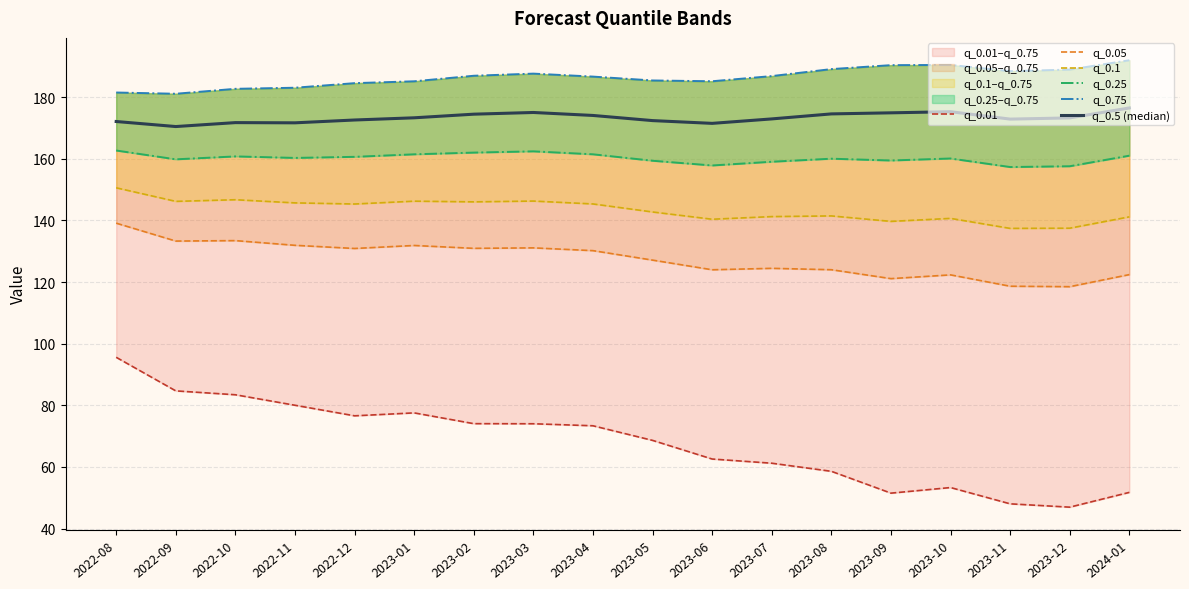

Reading left to right, transcribe all the data shown in this chart.

q_0.01: 2022-08=95.6	2022-09=84.7	2022-10=83.4	2022-11=80.0	2022-12=76.6	2023-01=77.5	2023-02=74.0	2023-03=74.0	2023-04=73.4	2023-05=68.6	2023-06=62.6	2023-07=61.2	2023-08=58.6	2023-09=51.5	2023-10=53.3	2023-11=48.0	2023-12=46.9	2024-01=51.7
q_0.05: 2022-08=139.1	2022-09=133.3	2022-10=133.5	2022-11=131.9	2022-12=130.9	2023-01=131.9	2023-02=131.0	2023-03=131.1	2023-04=130.2	2023-05=127.1	2023-06=124.0	2023-07=124.5	2023-08=124.0	2023-09=121.1	2023-10=122.3	2023-11=118.7	2023-12=118.5	2024-01=122.4
q_0.1: 2022-08=150.6	2022-09=146.2	2022-10=146.7	2022-11=145.7	2022-12=145.3	2023-01=146.3	2023-02=146.0	2023-03=146.3	2023-04=145.4	2023-05=142.8	2023-06=140.4	2023-07=141.3	2023-08=141.5	2023-09=139.7	2023-10=140.7	2023-11=137.4	2023-12=137.5	2024-01=141.2
q_0.25: 2022-08=162.7	2022-09=159.8	2022-10=160.8	2022-11=160.3	2022-12=160.7	2023-01=161.5	2023-02=162.0	2023-03=162.4	2023-04=161.5	2023-05=159.4	2023-06=157.9	2023-07=159.1	2023-08=160.1	2023-09=159.5	2023-10=160.1	2023-11=157.3	2023-12=157.6	2024-01=161.0
q_0.75: 2022-08=181.5	2022-09=181.1	2022-10=182.7	2022-11=183.1	2022-12=184.6	2023-01=185.2	2023-02=187.0	2023-03=187.7	2023-04=186.7	2023-05=185.4	2023-06=185.2	2023-07=186.9	2023-08=189.1	2023-09=190.4	2023-10=190.5	2023-11=188.5	2023-12=189.0	2024-01=192.0
q_0.5 (median): 2022-08=172.1	2022-09=170.5	2022-10=171.8	2022-11=171.7	2022-12=172.6	2023-01=173.3	2023-02=174.5	2023-03=175.1	2023-04=174.1	2023-05=172.4	2023-06=171.5	2023-07=173.0	2023-08=174.6	2023-09=174.9	2023-10=175.3	2023-11=172.9	2023-12=173.3	2024-01=176.5